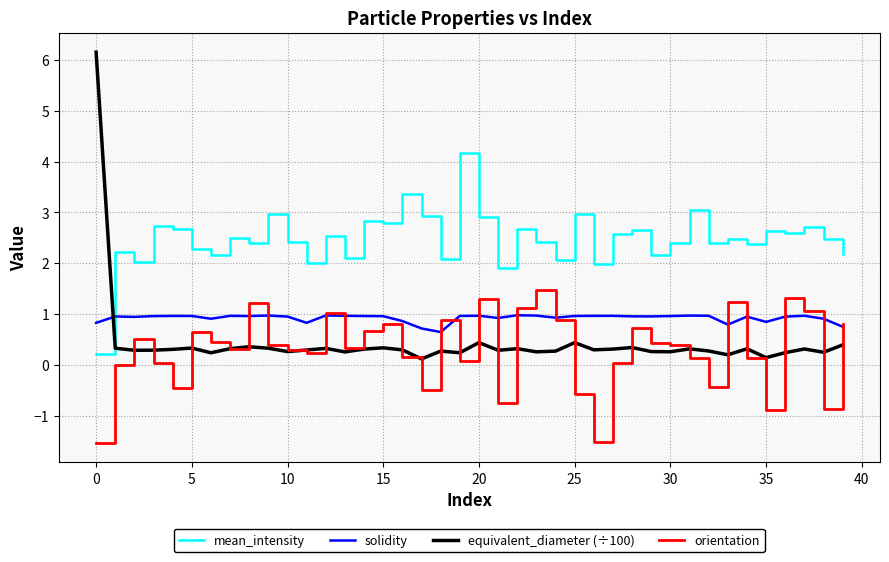

Rank the series by their maximum value, from lowest to highest.

solidity, orientation, mean_intensity, equivalent_diameter (÷100)